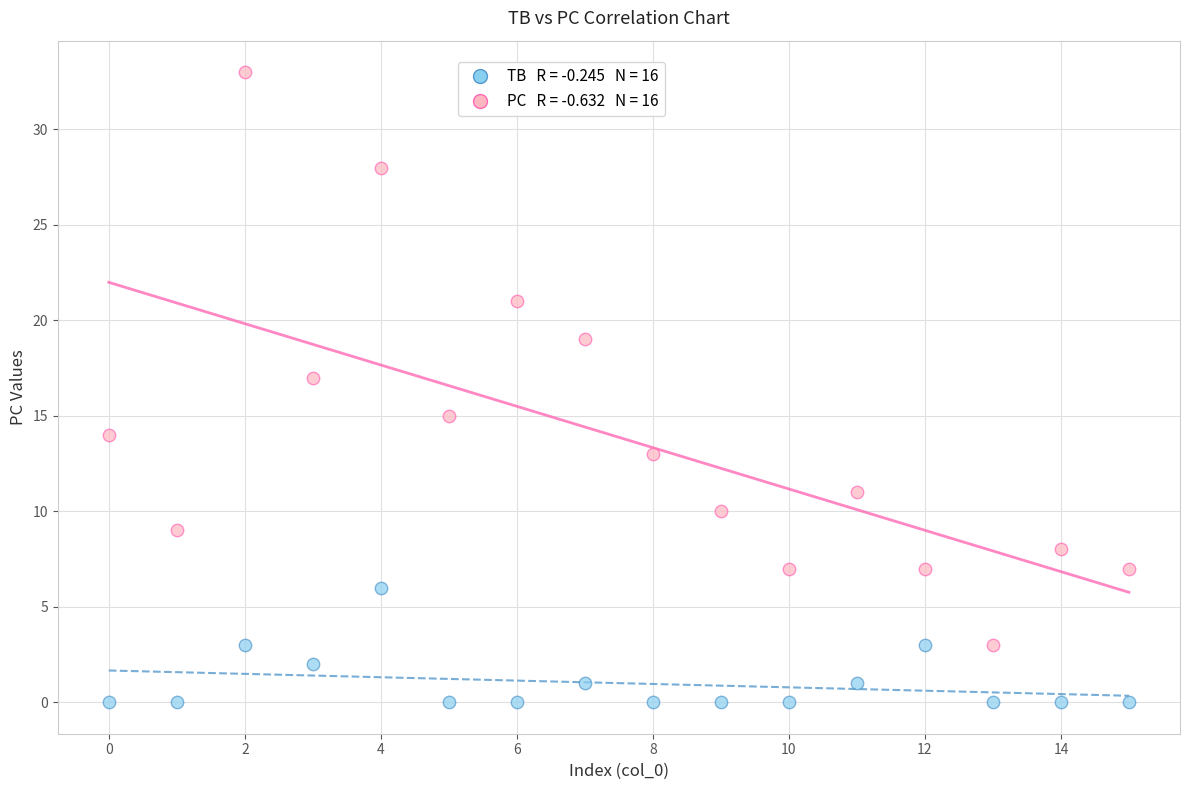

Across all data points, what is the range of Y values (max minus min)?

33